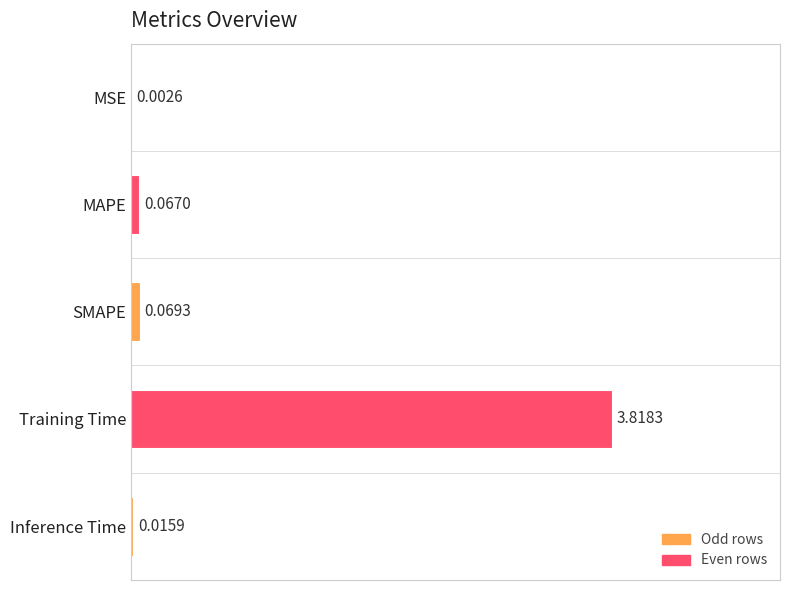

Rank the categories by value from highest to lowest.

Training Time, SMAPE, MAPE, Inference Time, MSE